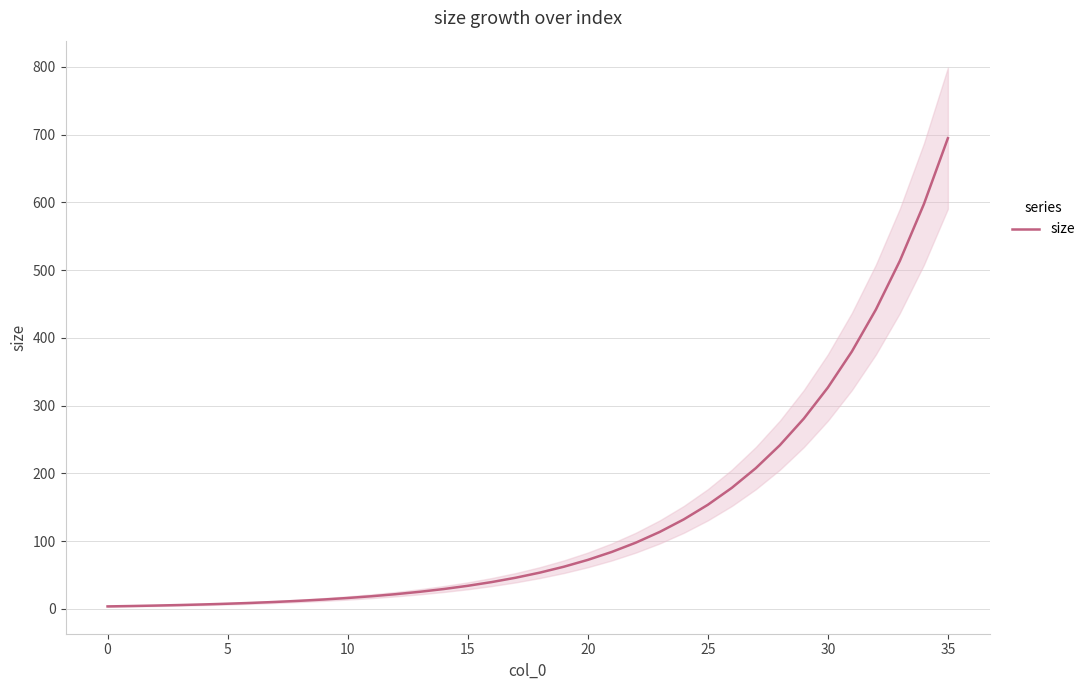

Is it true that the value at 28 is 72.9?

False